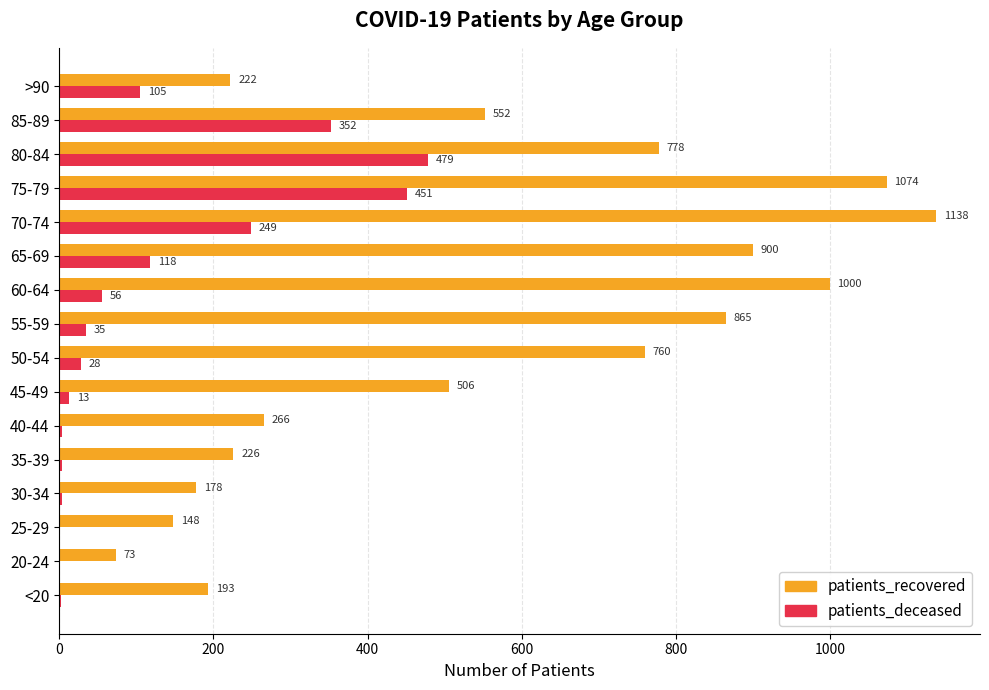

Which category has the highest value in the patients_deceased series?

80-84